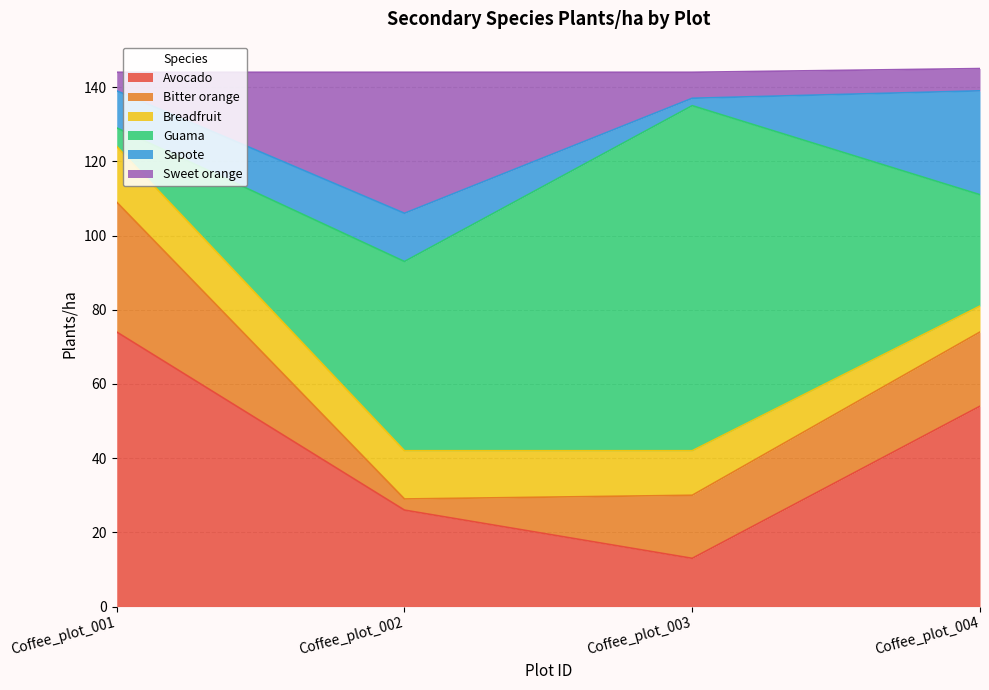

Reading left to right, transcribe all the data shown in this chart.

Avocado: Coffee_plot_001=74	Coffee_plot_002=26	Coffee_plot_003=13	Coffee_plot_004=54
Bitter orange: Coffee_plot_001=35	Coffee_plot_002=3	Coffee_plot_003=17	Coffee_plot_004=20
Breadfruit: Coffee_plot_001=15	Coffee_plot_002=13	Coffee_plot_003=12	Coffee_plot_004=7
Guama: Coffee_plot_001=5	Coffee_plot_002=51	Coffee_plot_003=93	Coffee_plot_004=30
Sapote: Coffee_plot_001=10	Coffee_plot_002=13	Coffee_plot_003=2	Coffee_plot_004=28
Sweet orange: Coffee_plot_001=5	Coffee_plot_002=38	Coffee_plot_003=7	Coffee_plot_004=6